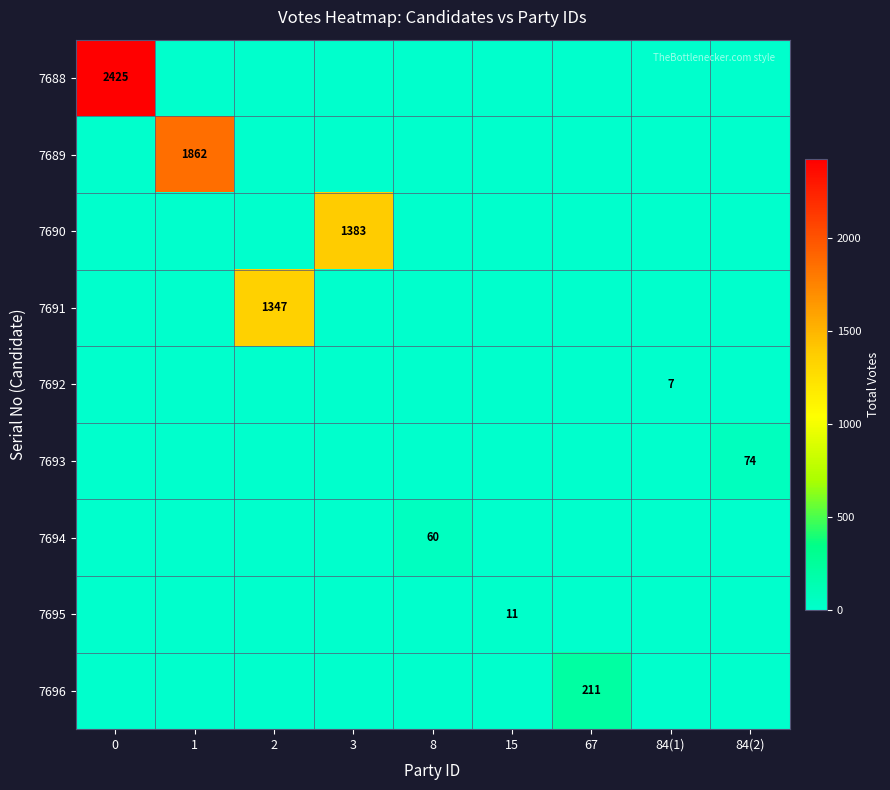

True or false: 7696 has a value of 0 at 84(2).

True